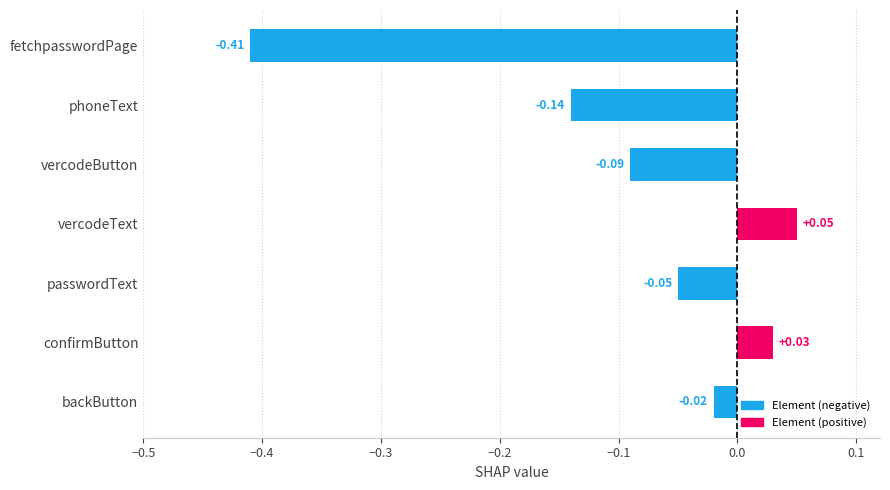

Which label corresponds to the smallest value in the chart?

fetchpasswordPage